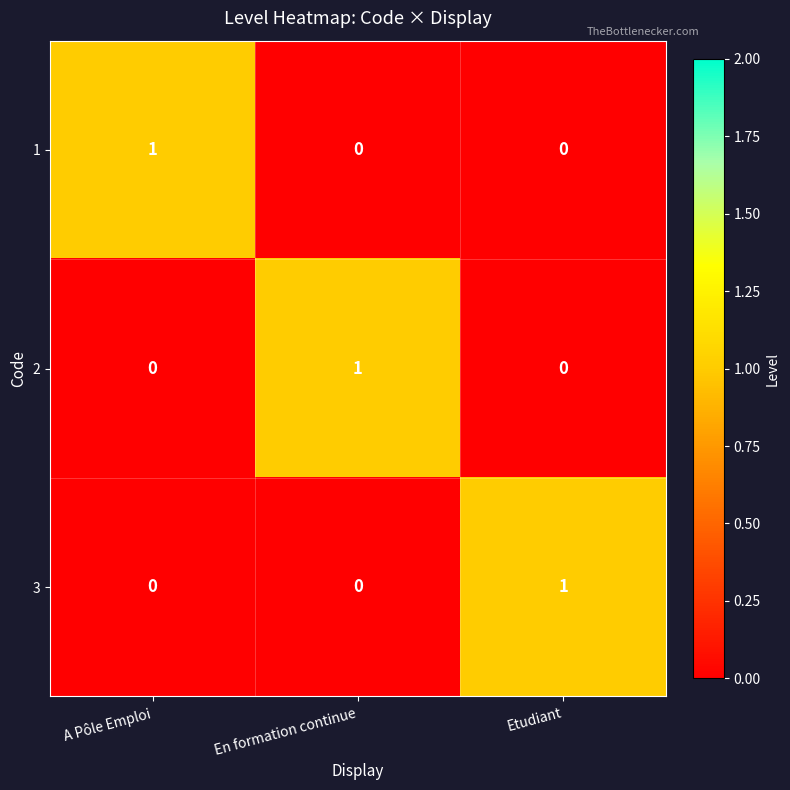

How many 3 values are between 0 and 1?

3